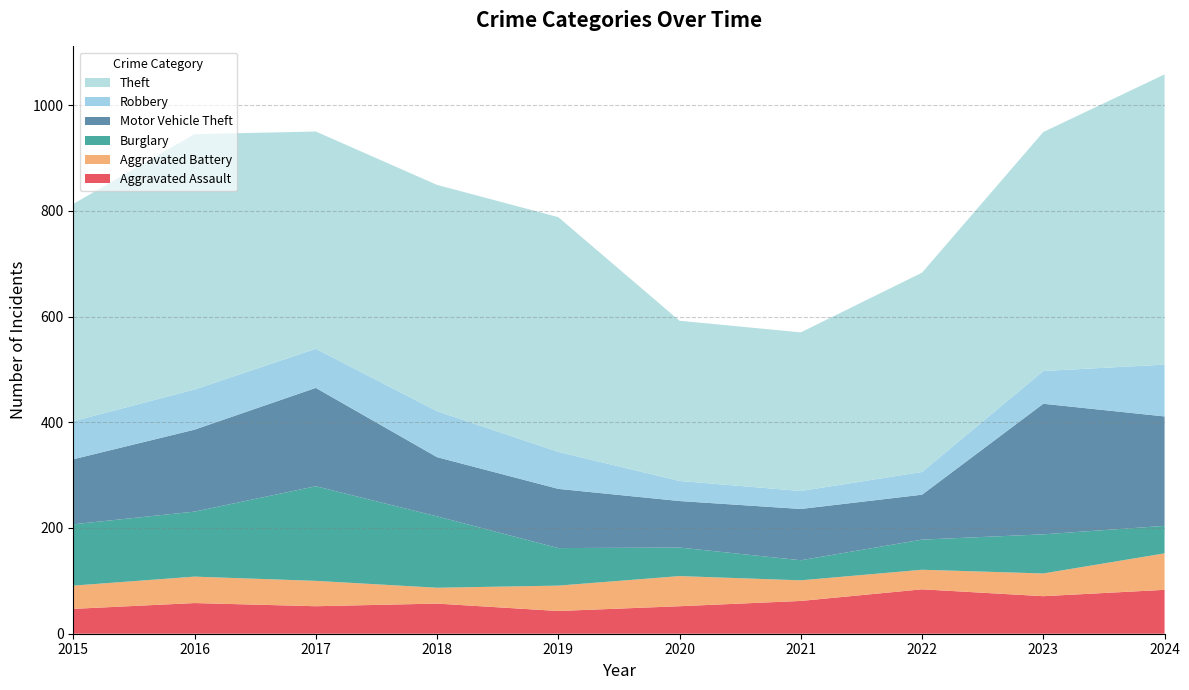

Reading left to right, list all the values displayed in this chart.

Aggravated Assault: 2015=47	2016=58	2017=52	2018=57	2019=43	2020=52	2021=62	2022=84	2023=71	2024=83
Aggravated Battery: 2015=44	2016=50	2017=48	2018=30	2019=48	2020=57	2021=39	2022=37	2023=43	2024=69
Burglary: 2015=116	2016=123	2017=179	2018=135	2019=71	2020=54	2021=38	2022=57	2023=74	2024=52
Motor Vehicle Theft: 2015=123	2016=155	2017=186	2018=112	2019=112	2020=88	2021=97	2022=85	2023=247	2024=207
Robbery: 2015=72	2016=76	2017=74	2018=87	2019=70	2020=38	2021=34	2022=43	2023=62	2024=98
Theft: 2015=411	2016=483	2017=411	2018=428	2019=444	2020=303	2021=300	2022=377	2023=452	2024=549